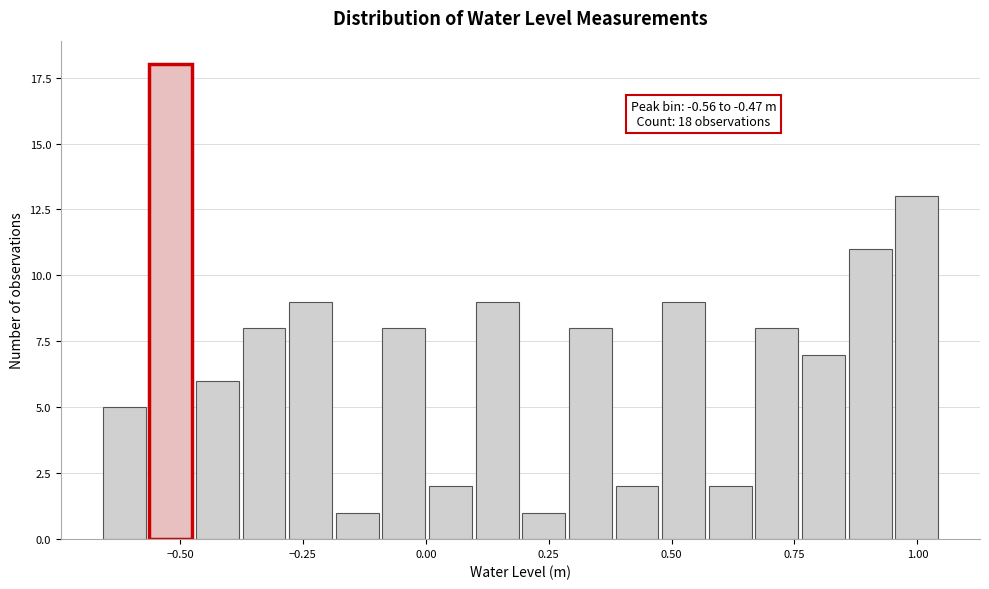

Around what value on the x-axis is the tallest bar? Give the approximate position of its centre, as read against the axis.

-0.50